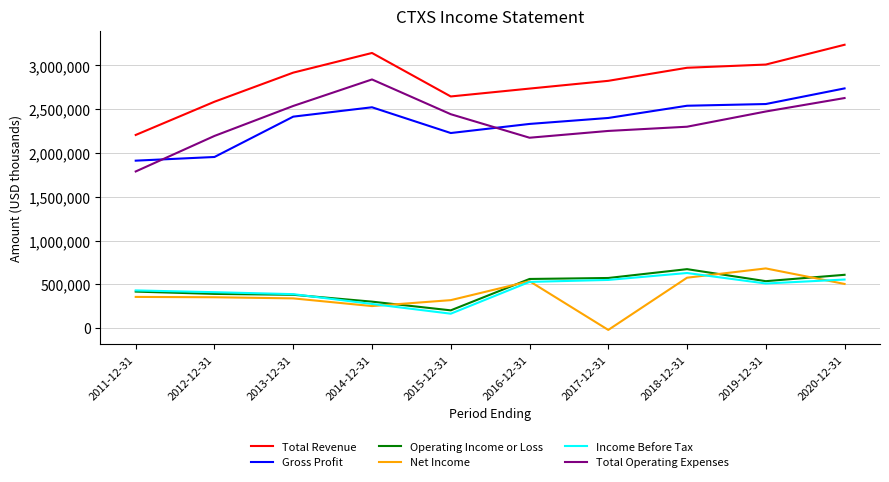

Is it true that Net Income equals 319400 at 2015-12-31?

True